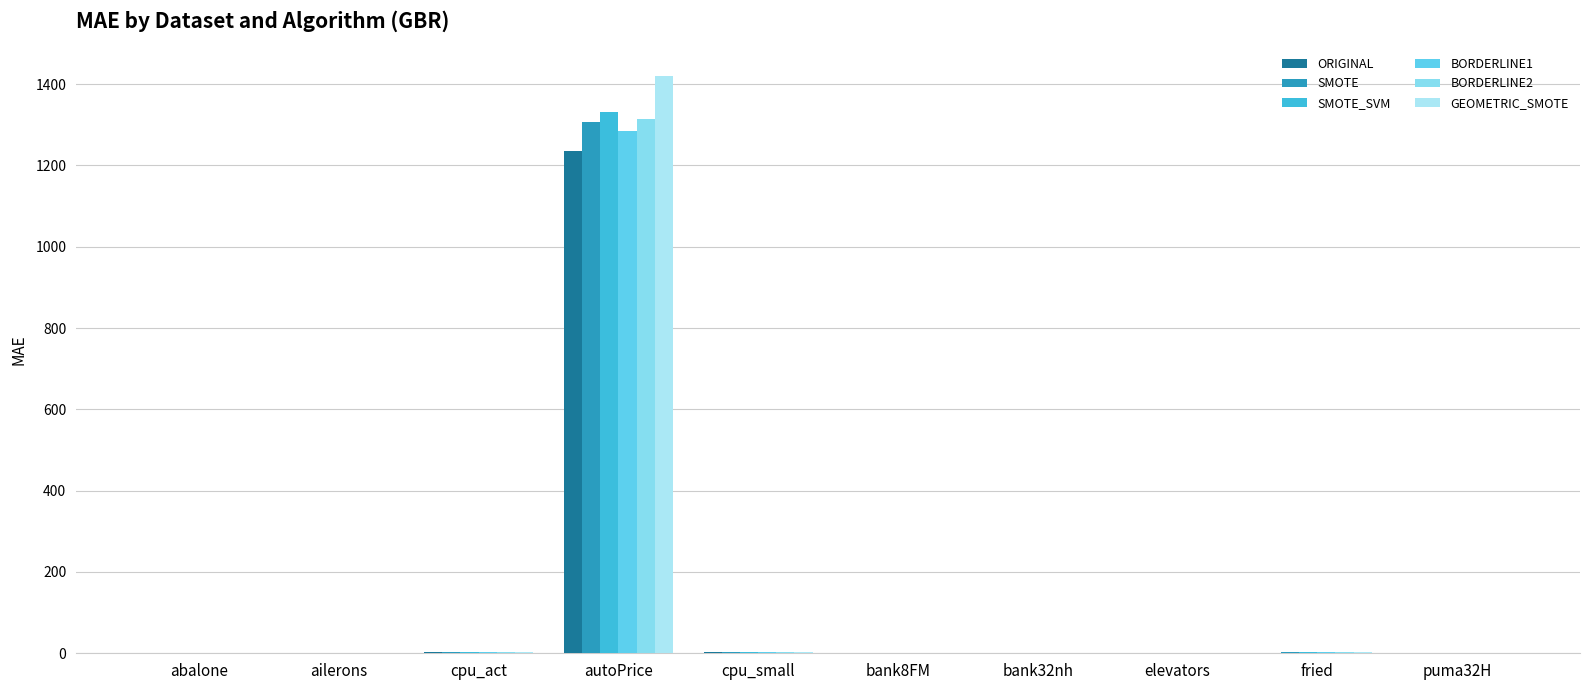

Does the chart contain stacked bars?

No